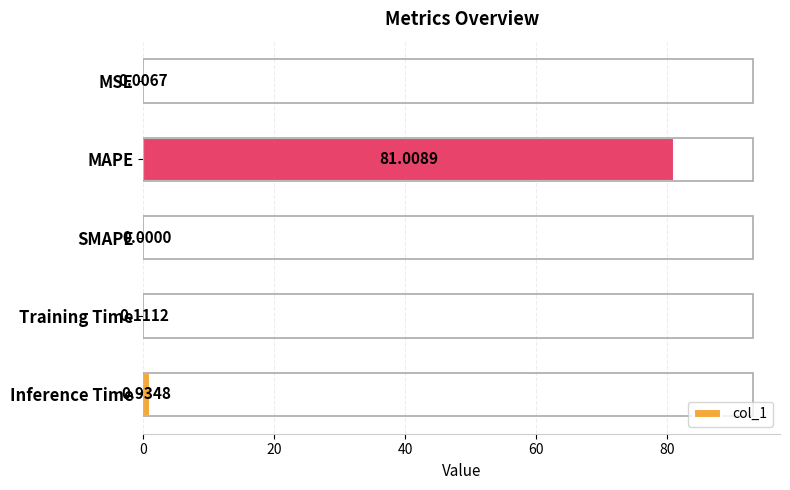

Count the number of values greater than 0.

4